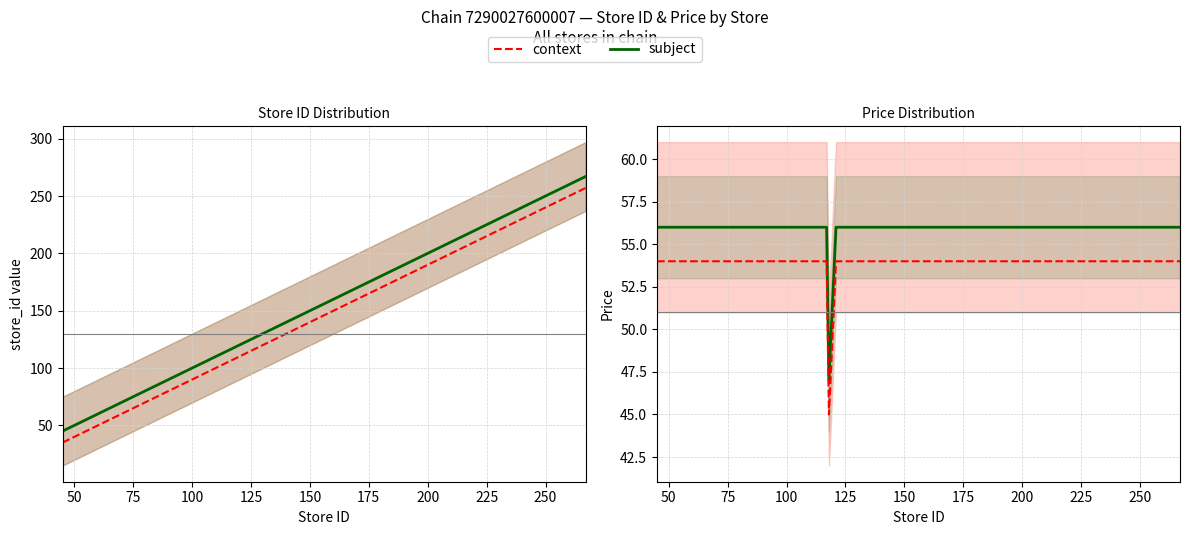

Rank the series at 125 from lowest to highest value.

price (context), price, store_id (context), store_id